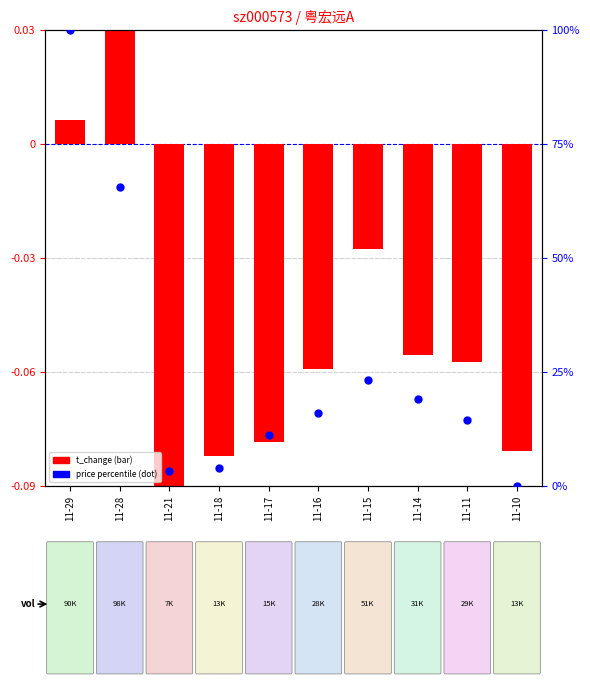

At how many categories does at least one series exceed 76?

1